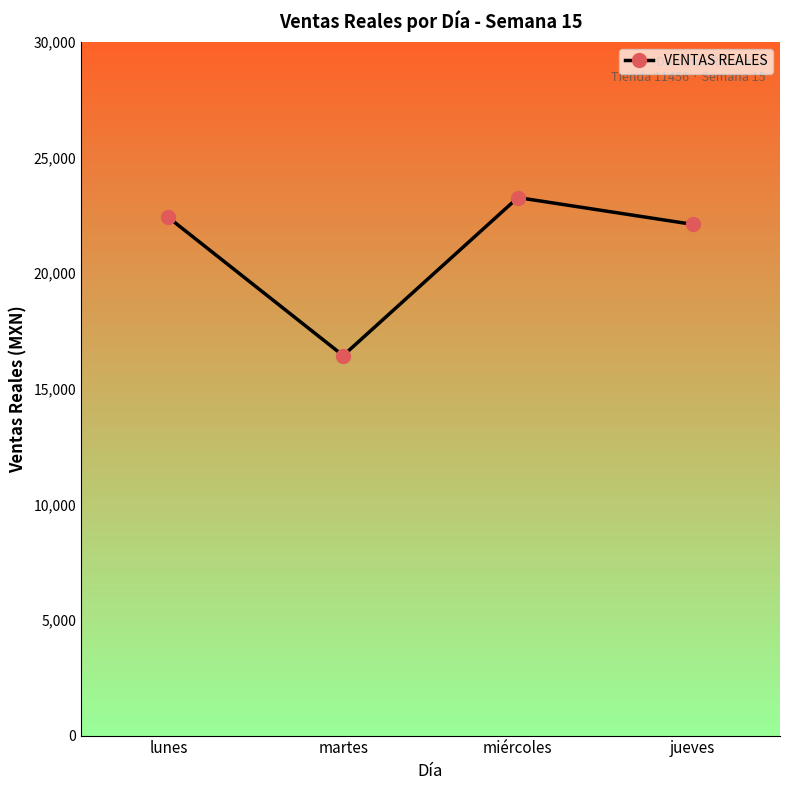

Rank the categories by value from highest to lowest.

miércoles, lunes, jueves, martes